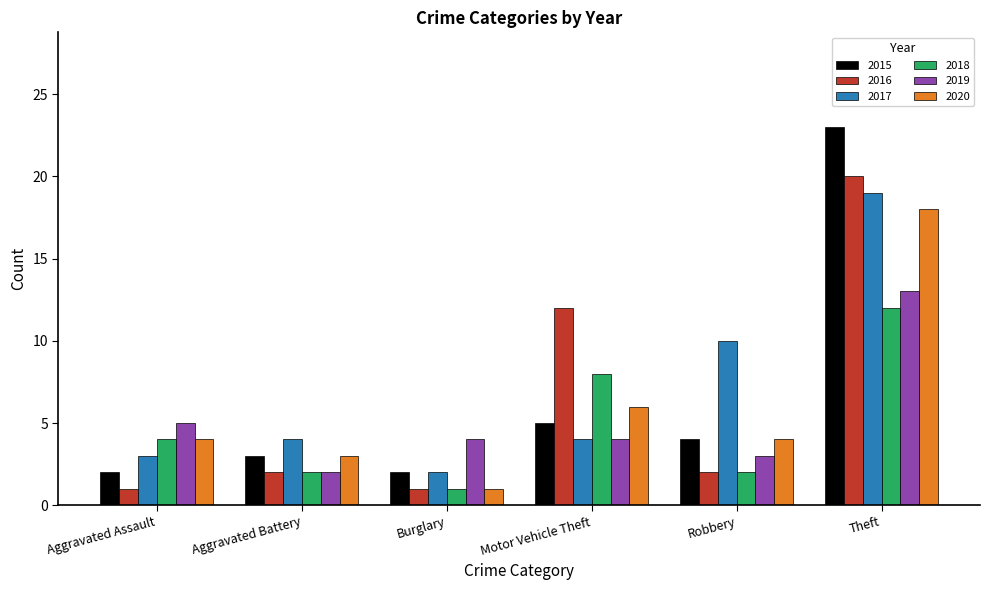

Between Aggravated Assault and Theft, which series saw the biggest shift?

2015